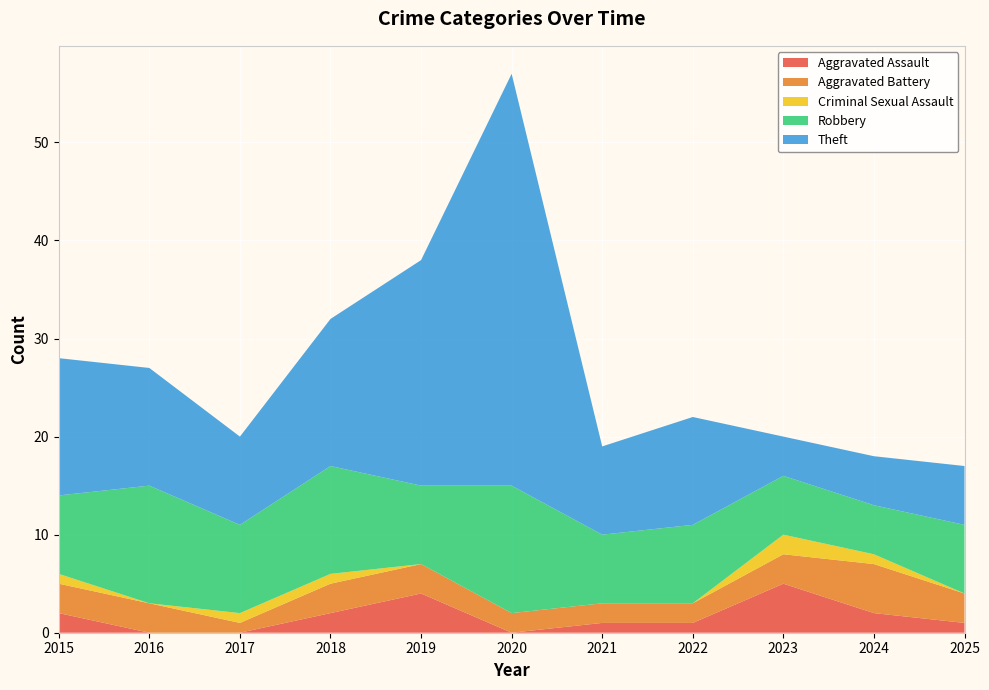

Reading left to right, transcribe all the data shown in this chart.

Aggravated Assault: 2015=2	2016=0	2017=0	2018=2	2019=4	2020=0	2021=1	2022=1	2023=5	2024=2	2025=1
Aggravated Battery: 2015=3	2016=3	2017=1	2018=3	2019=3	2020=2	2021=2	2022=2	2023=3	2024=5	2025=3
Criminal Sexual Assault: 2015=1	2016=0	2017=1	2018=1	2019=0	2020=0	2021=0	2022=0	2023=2	2024=1	2025=0
Robbery: 2015=8	2016=12	2017=9	2018=11	2019=8	2020=13	2021=7	2022=8	2023=6	2024=5	2025=7
Theft: 2015=14	2016=12	2017=9	2018=15	2019=23	2020=42	2021=9	2022=11	2023=4	2024=5	2025=6